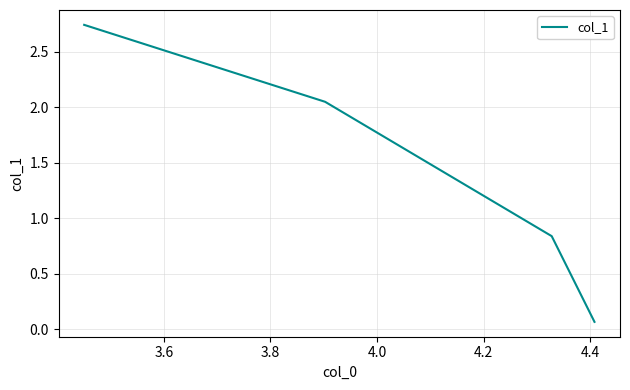

What is the sum of all values?

5.7